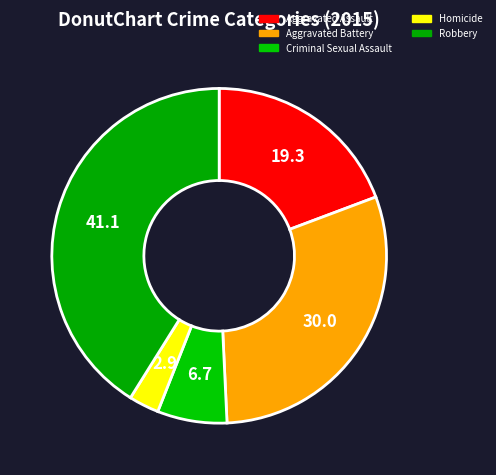

Which slice is the smallest?

Homicide